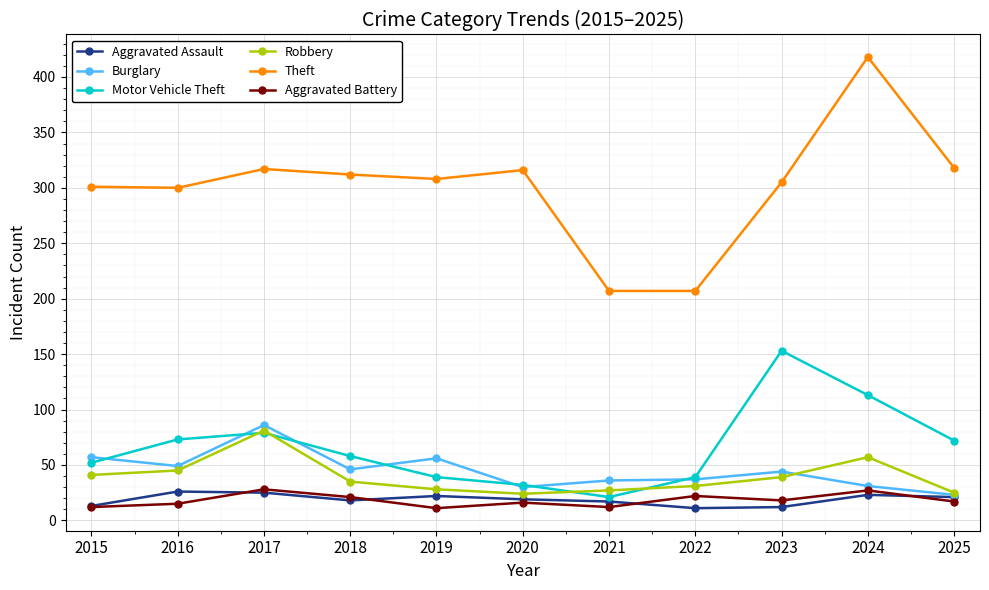

How many values in the Theft series are below 308?

5